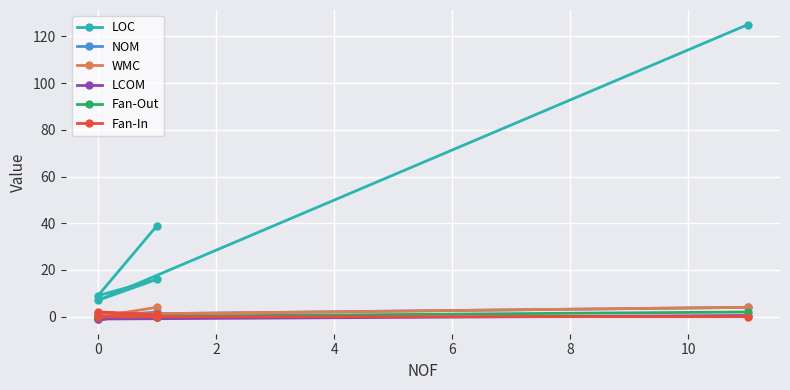

Which series has the largest total across all categories?

LOC